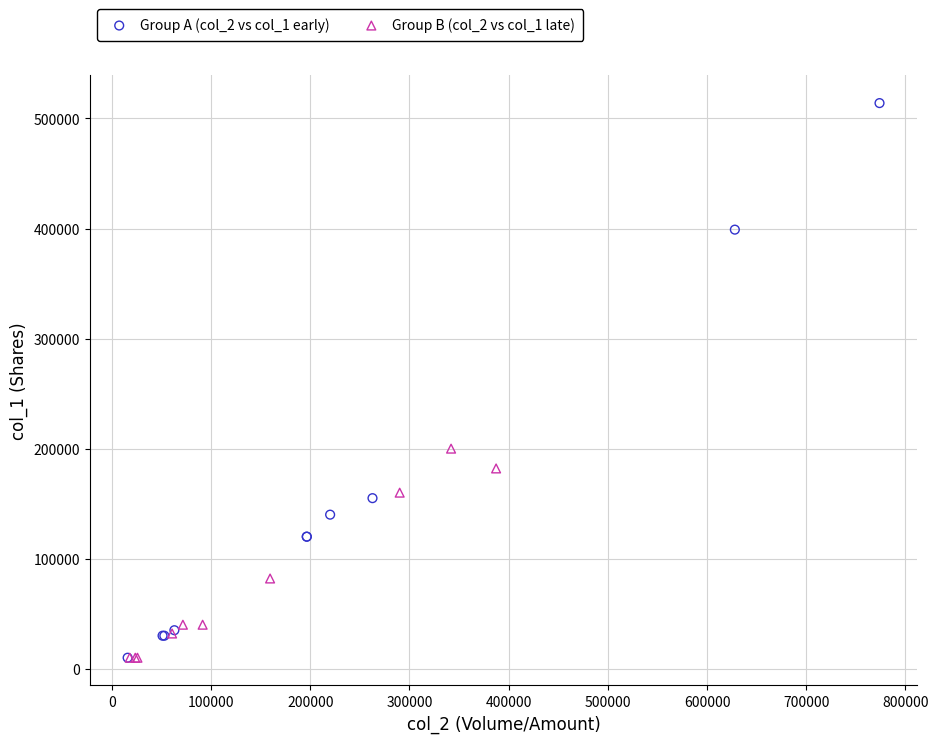

Which series has the widest spread of Y values?

Group A (col_2 vs col_1 early)